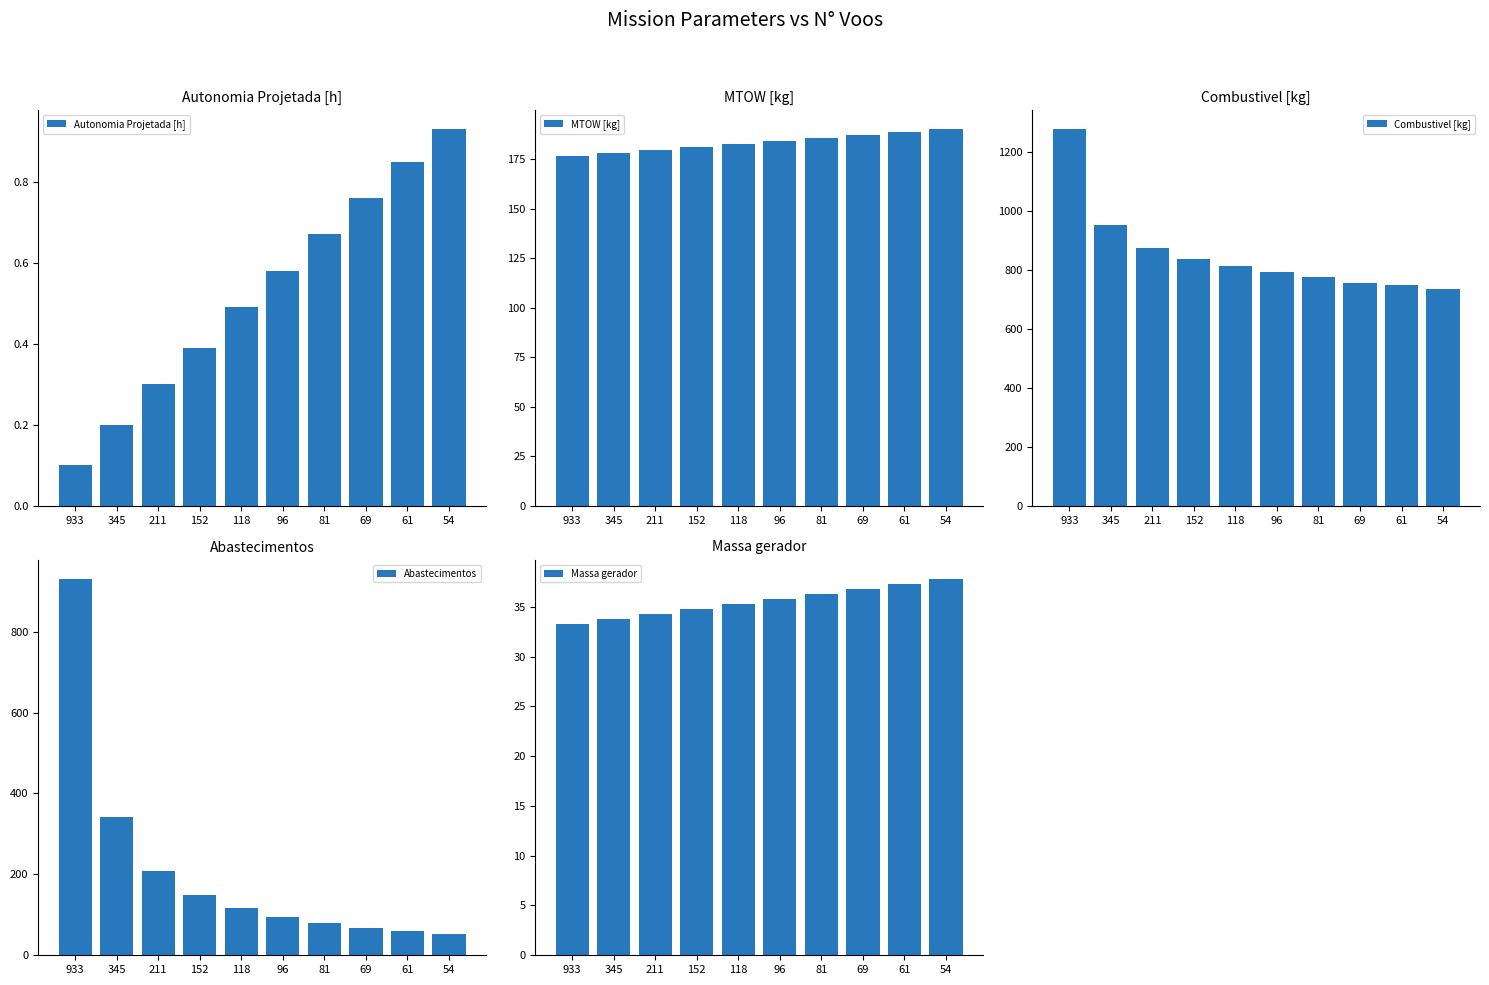

Is the value of Autonomia Projetada [h] at 54 greater than the value of Combustivel [kg] at 345?

No